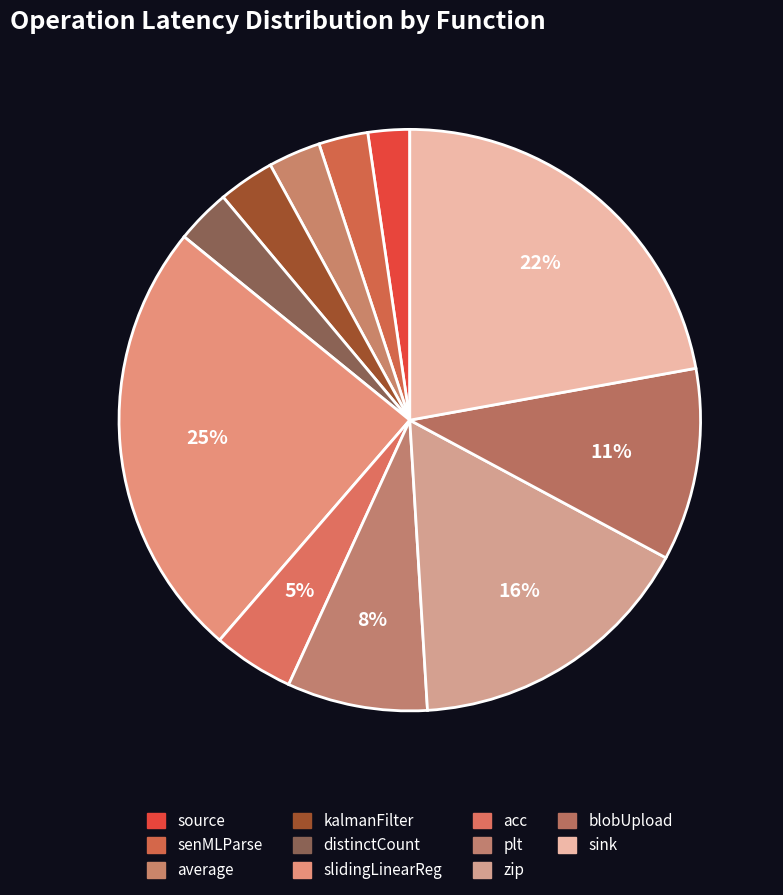

How many slices are in this pie chart?

11